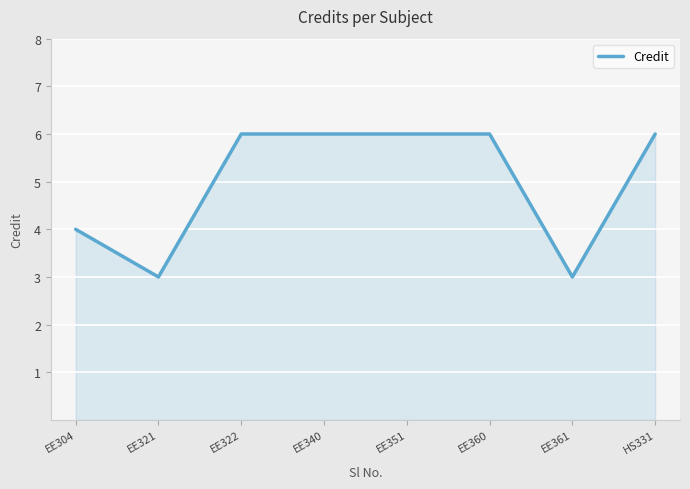

True or false: the data shows 6 at EE340.

True